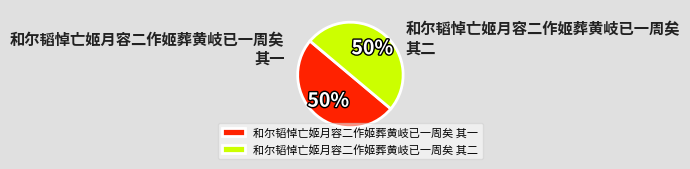

To the nearest percent, what percentage of the pie is 和尔韬悼亡姬月容二作姬葬黄岐已一周矣 其二?

50%